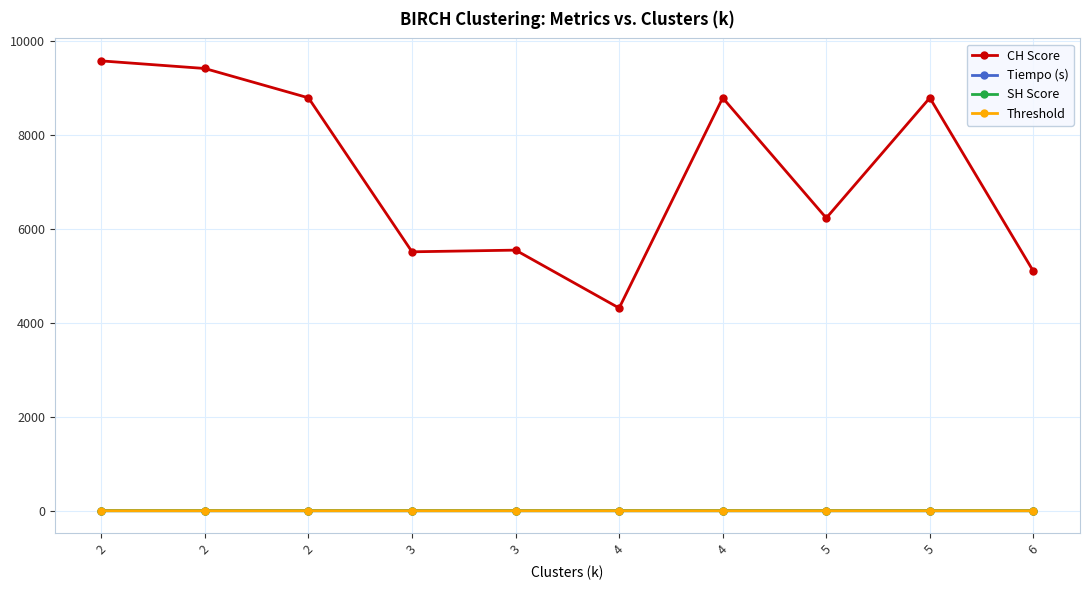

What is the minimum value for Threshold?

0.1